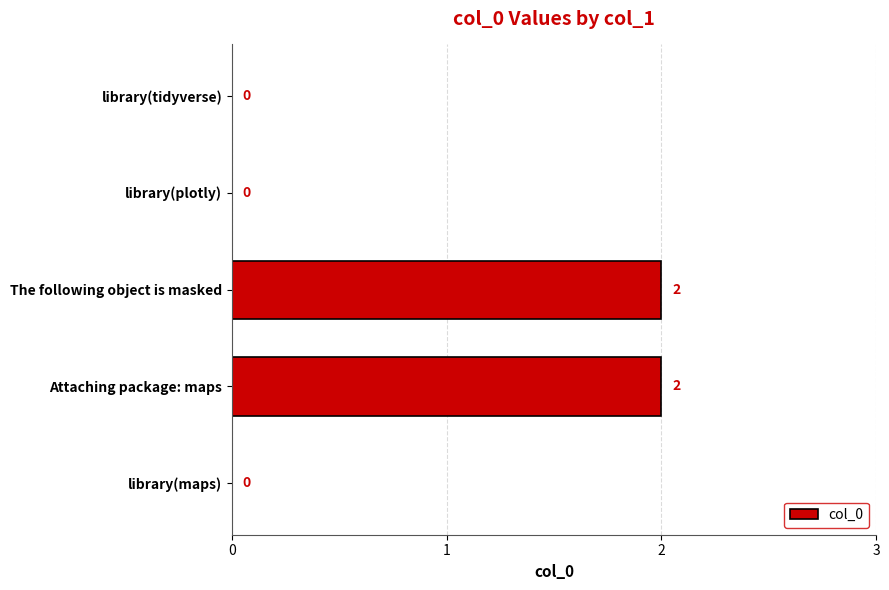

Between library(plotly) and Attaching package: maps, which is larger?

Attaching package: maps